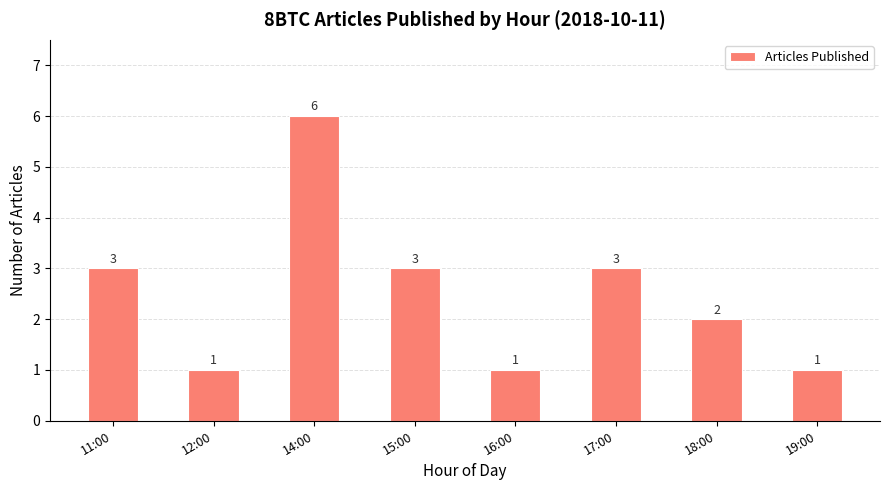

Is it true that the value at 16:00 is 1?

True